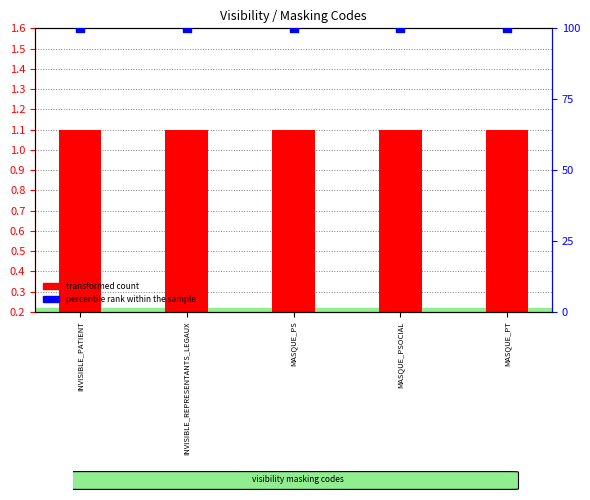

Which series reaches the maximum Y coordinate?

percentile rank within the sample